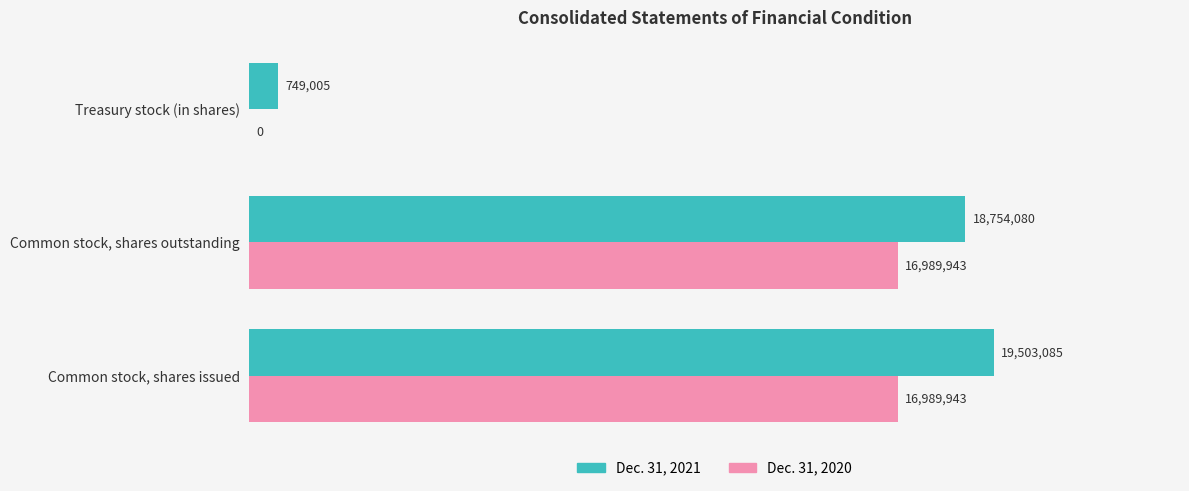

What are all the series names shown in the legend?

Dec. 31, 2021, Dec. 31, 2020